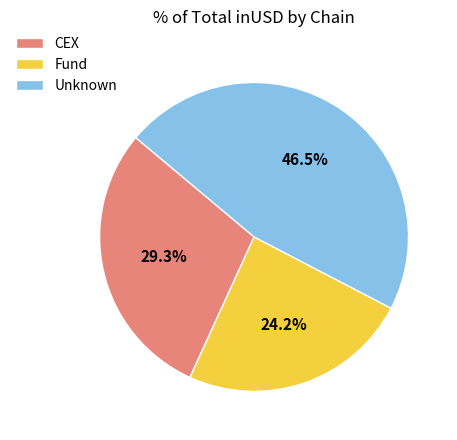

What is the smallest slice in the pie chart?

Fund